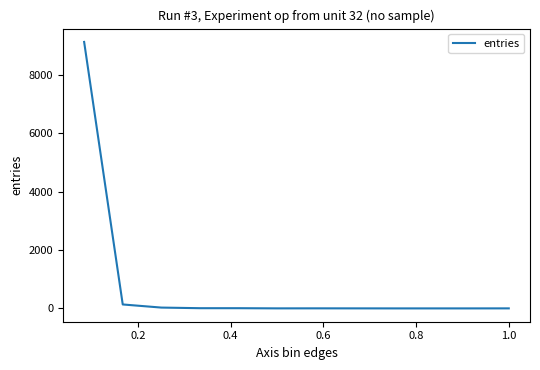

What is the maximum value shown in the chart?

9136